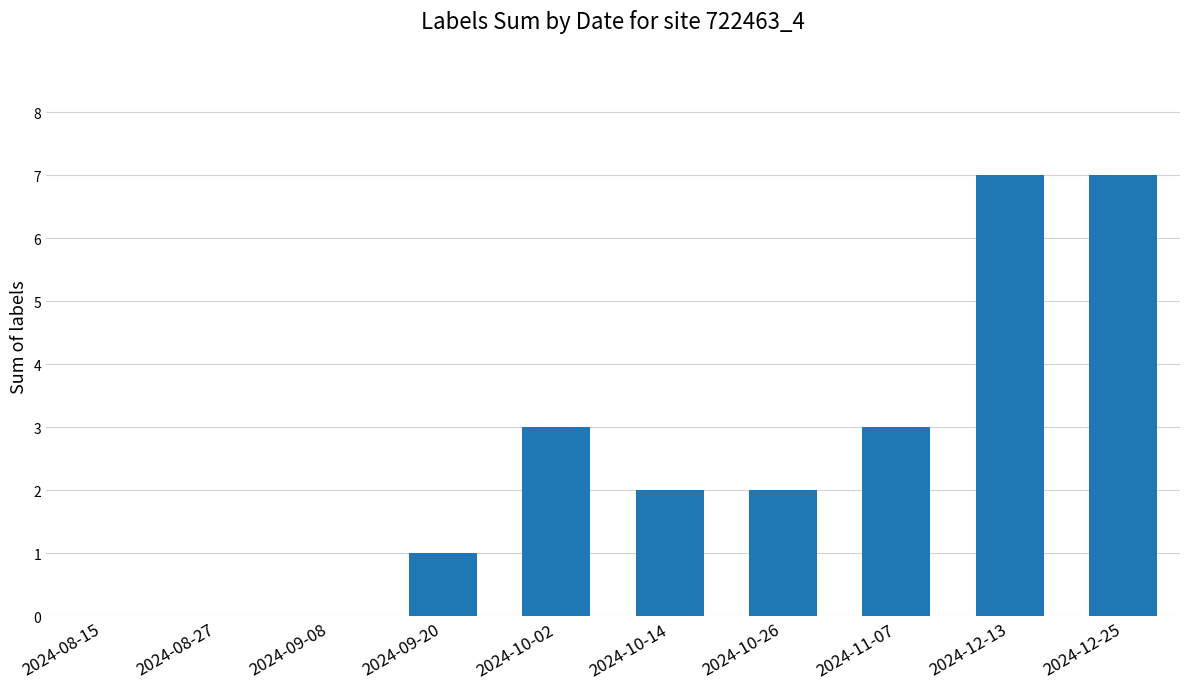

What is the maximum value shown in the chart?

7